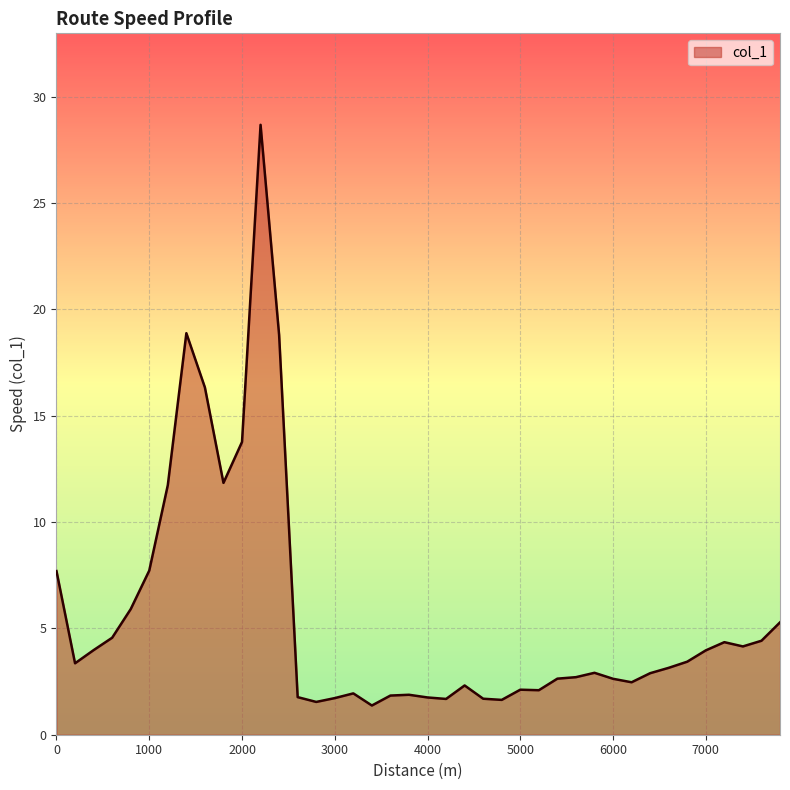

What is the greatest value displayed?

28.7